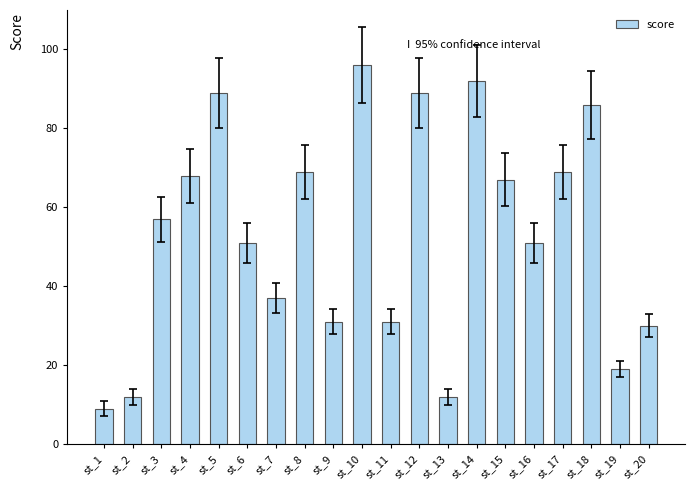

How many categories are shown in the chart?

20